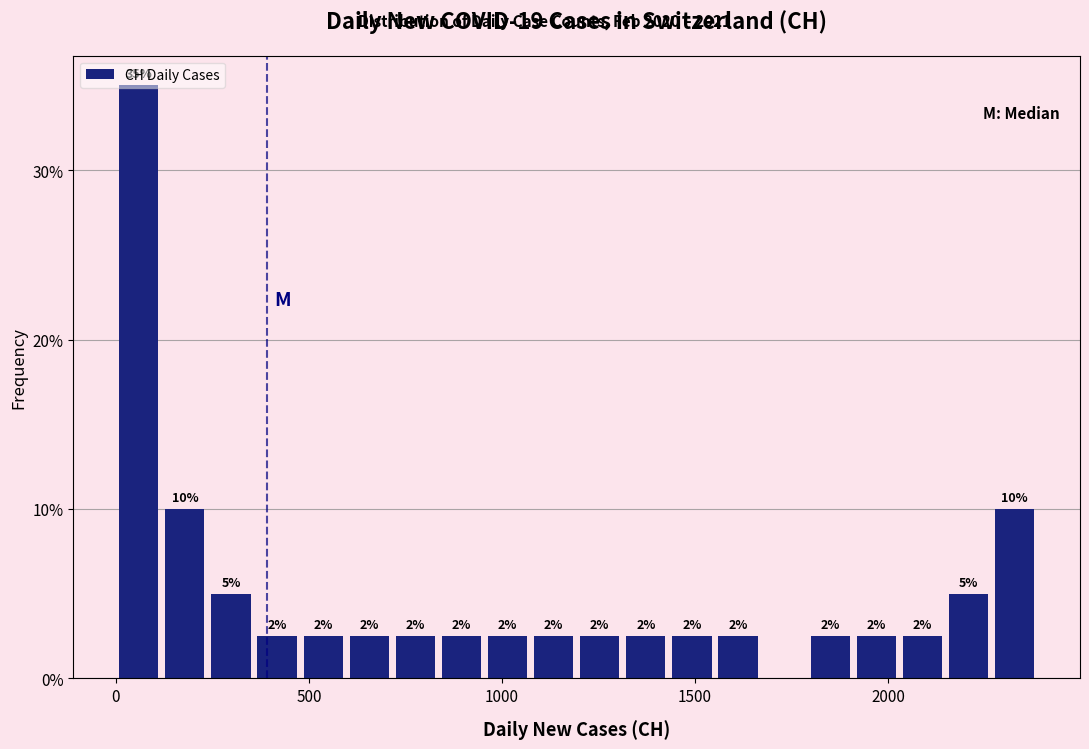

Read against the x-axis, roughly where is the centre of the tallest bar?

50